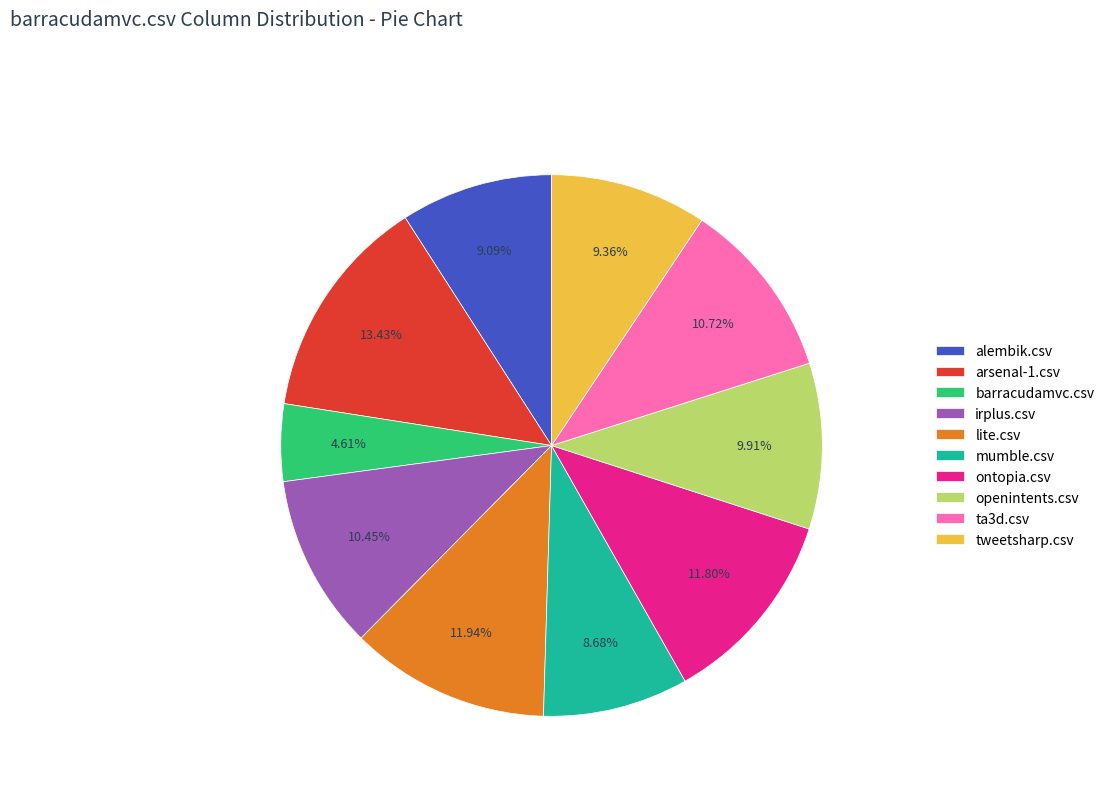

What percentage is the tweetsharp.csv slice, to the nearest percent?

9%